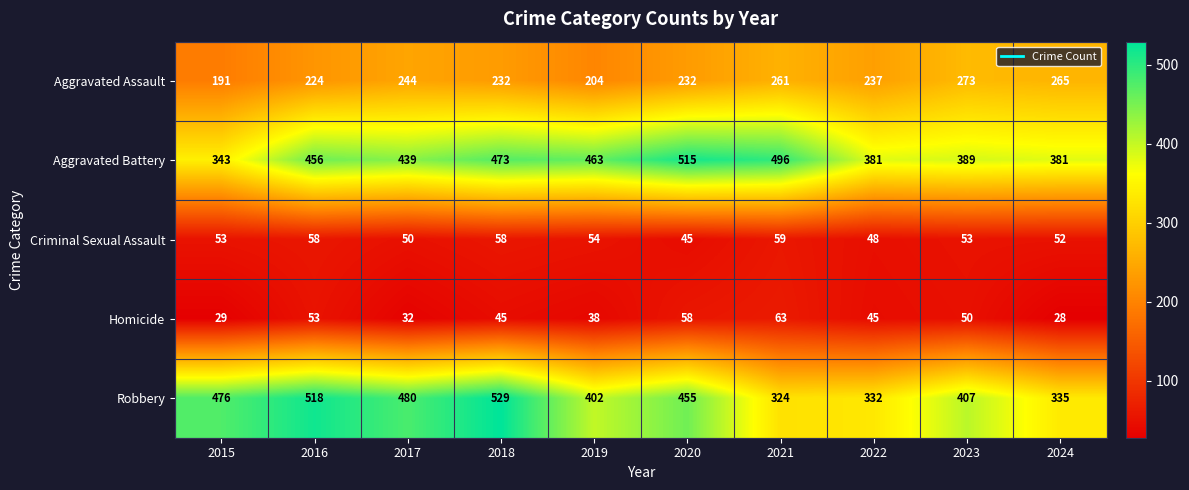

List the series in order of their peak value, highest first.

Robbery, Aggravated Battery, Aggravated Assault, Homicide, Criminal Sexual Assault